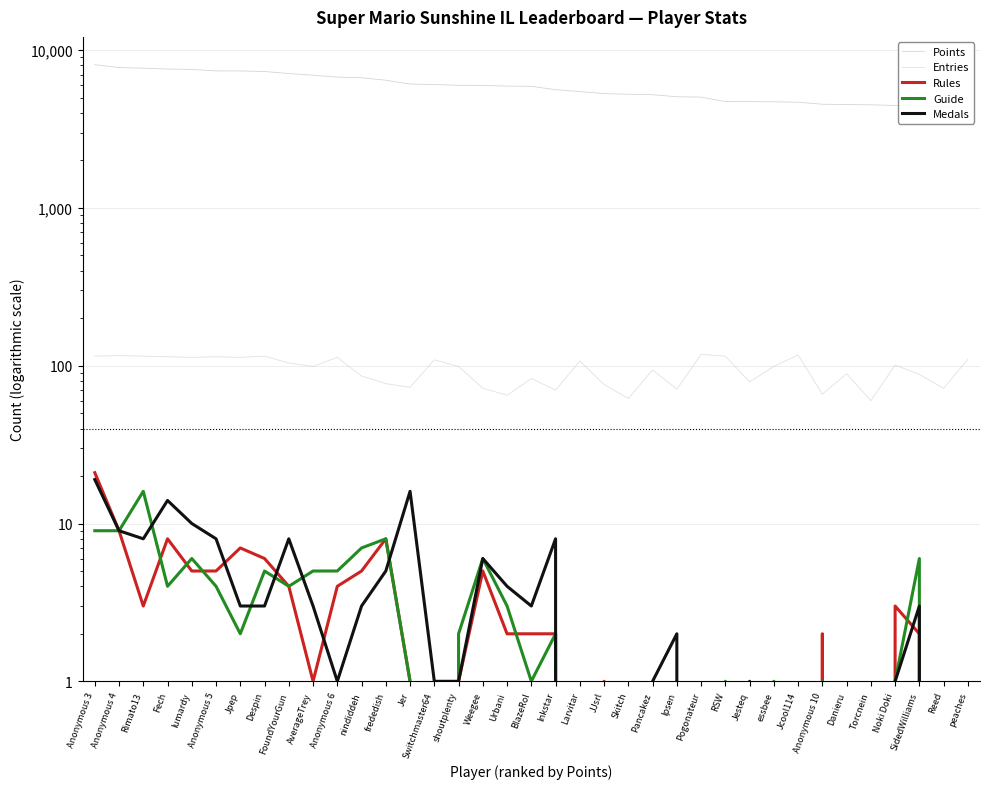

Which series has the largest range (max minus min)?

Points